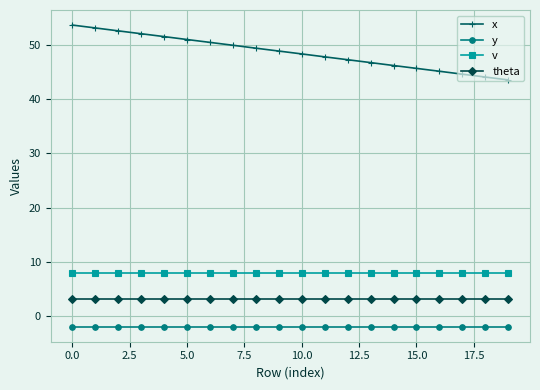

What is the value of the theta point at the 14th from the left?

3.1